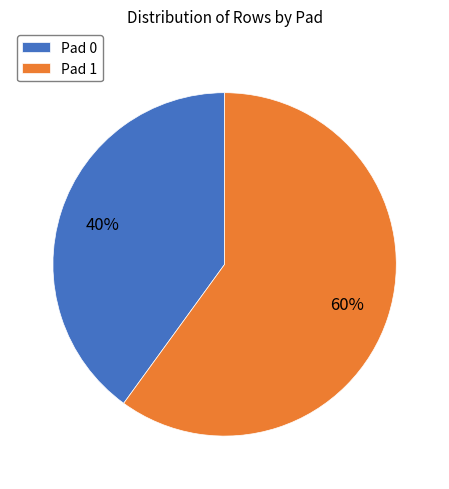

Rank the categories by value from highest to lowest.

Pad 1, Pad 0